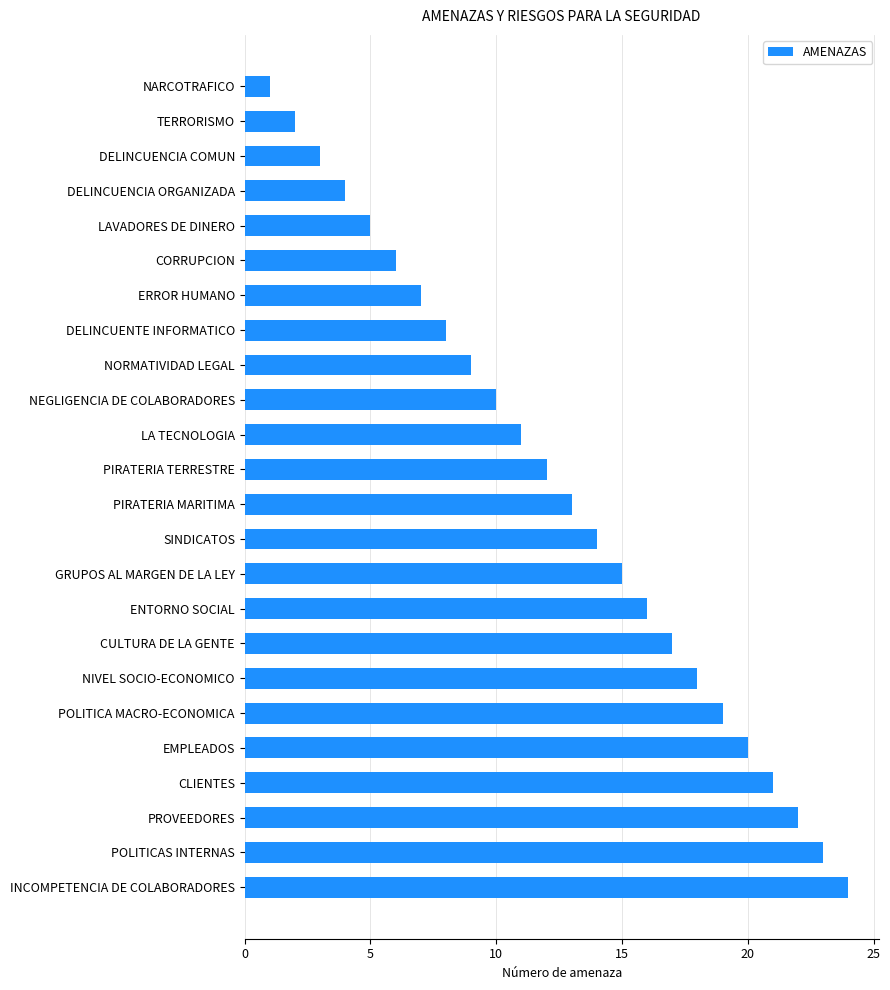

Rank the categories by value from lowest to highest.

NARCOTRAFICO, TERRORISMO, DELINCUENCIA COMUN, DELINCUENCIA ORGANIZADA, LAVADORES DE DINERO, CORRUPCION, ERROR HUMANO, DELINCUENTE INFORMATICO, NORMATIVIDAD LEGAL, NEGLIGENCIA DE COLABORADORES, LA TECNOLOGIA, PIRATERIA TERRESTRE, PIRATERIA MARITIMA, SINDICATOS, GRUPOS AL MARGEN DE LA LEY, ENTORNO SOCIAL, CULTURA DE LA GENTE, NIVEL SOCIO-ECONOMICO, POLITICA MACRO-ECONOMICA, EMPLEADOS, CLIENTES, PROVEEDORES, POLITICAS INTERNAS, INCOMPETENCIA DE COLABORADORES